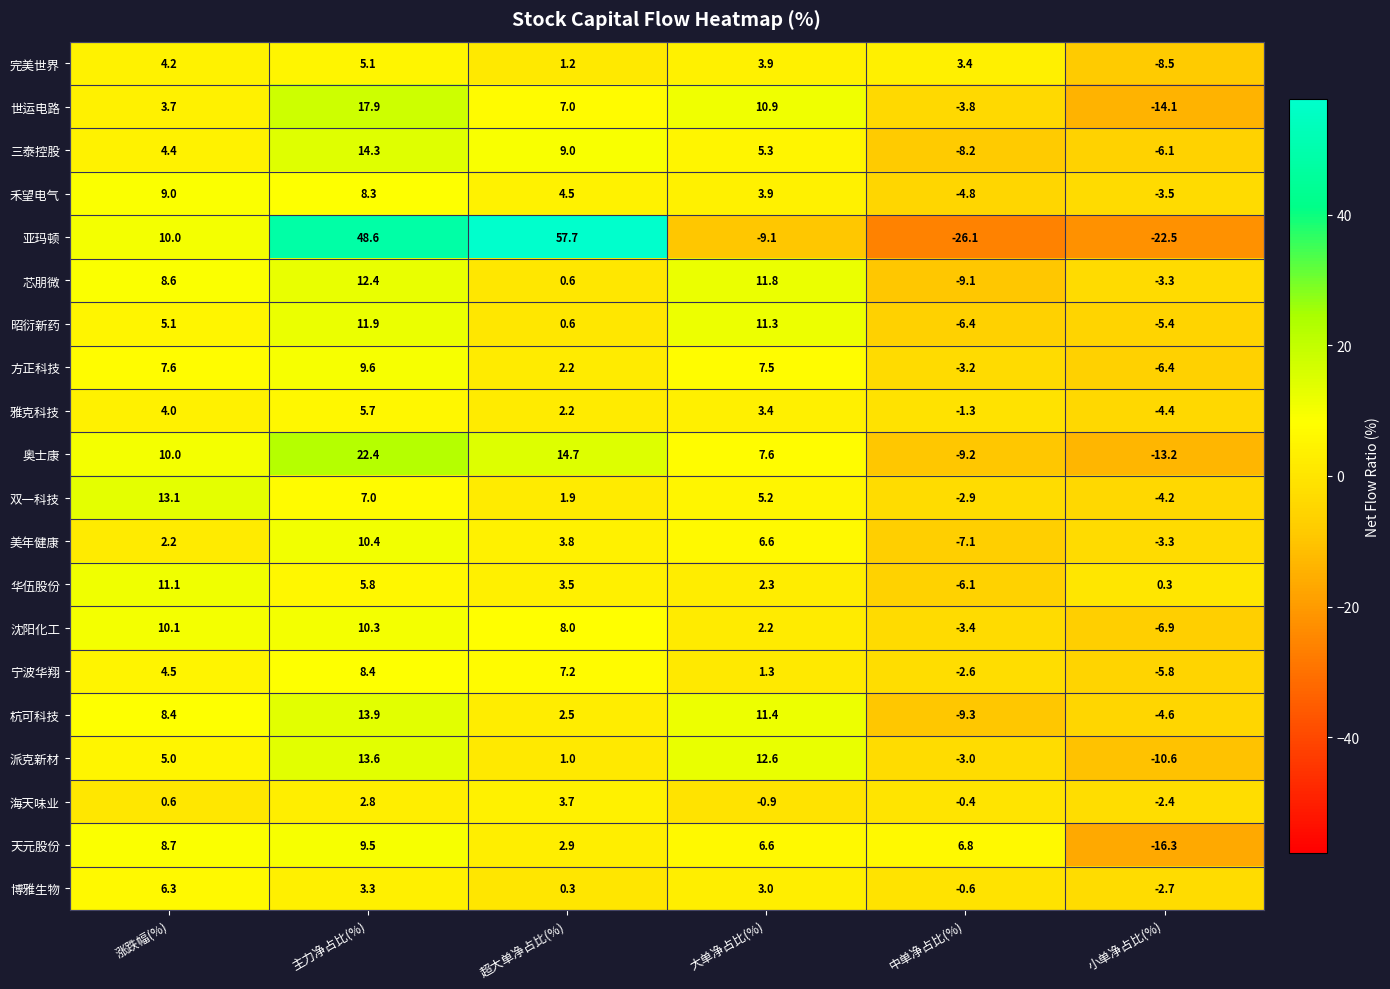

What is the maximum value shown in the chart?

57.7